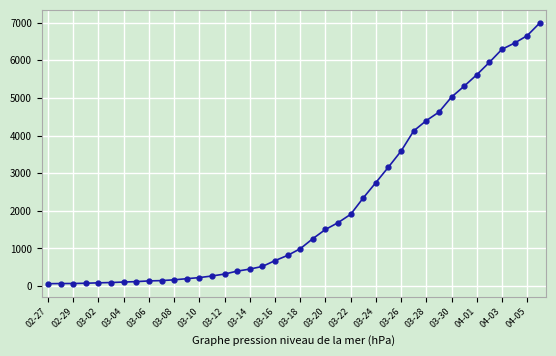

What is the maximum value shown in the chart?

6995